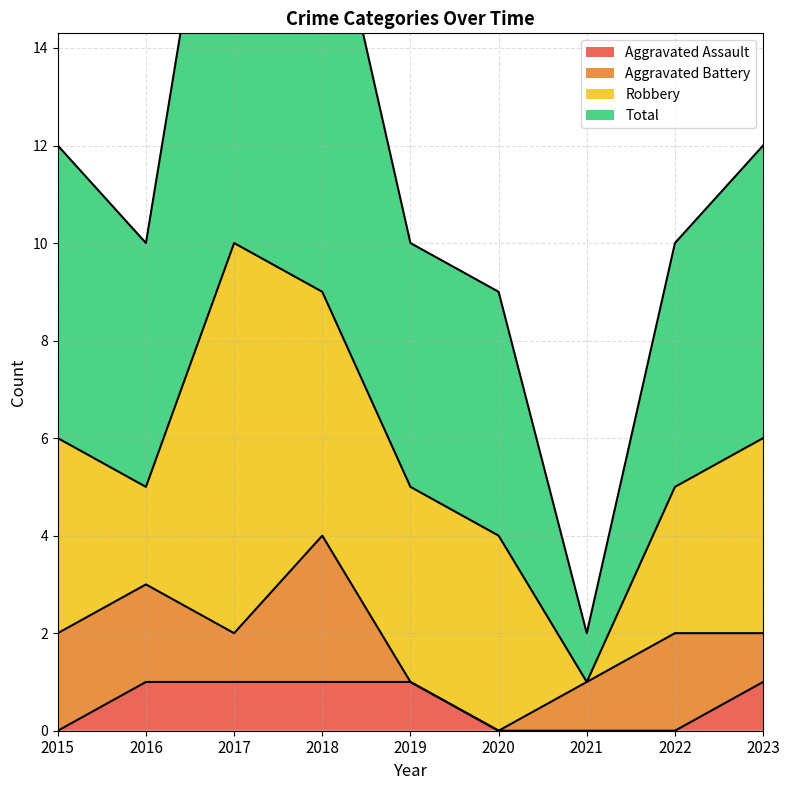

What is the sum of the Total values at 2015 and 2017?

33